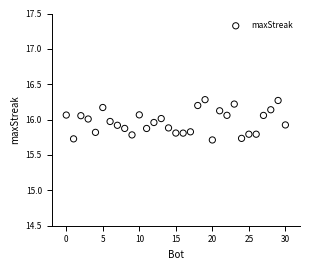

What is the range of Y values (max minus min)?

0.6